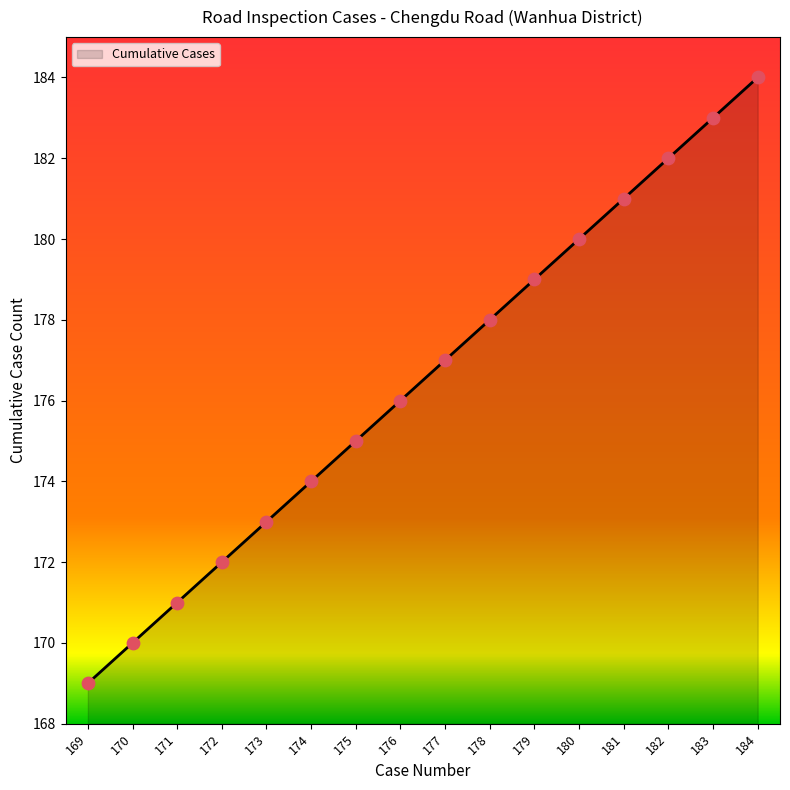

Approximately how many times larger is the value at 183 compared to 171?

1.1